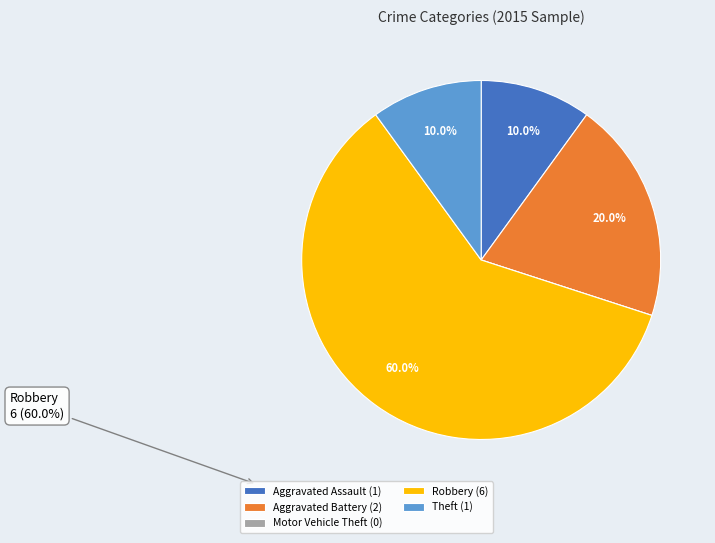

The Aggravated Battery slice represents 20% of the pie. True or false?

True